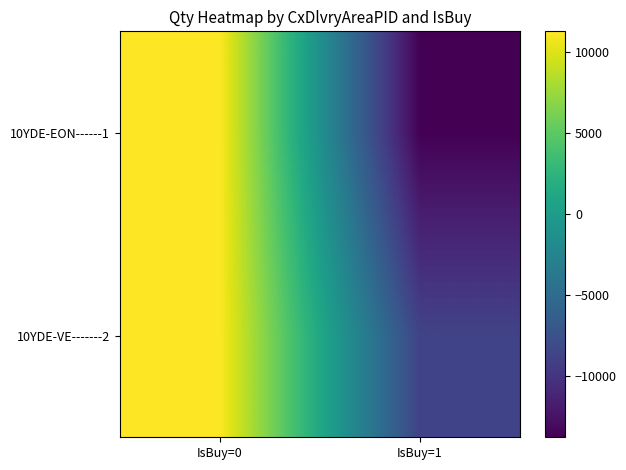

How many series are shown in this chart?

2